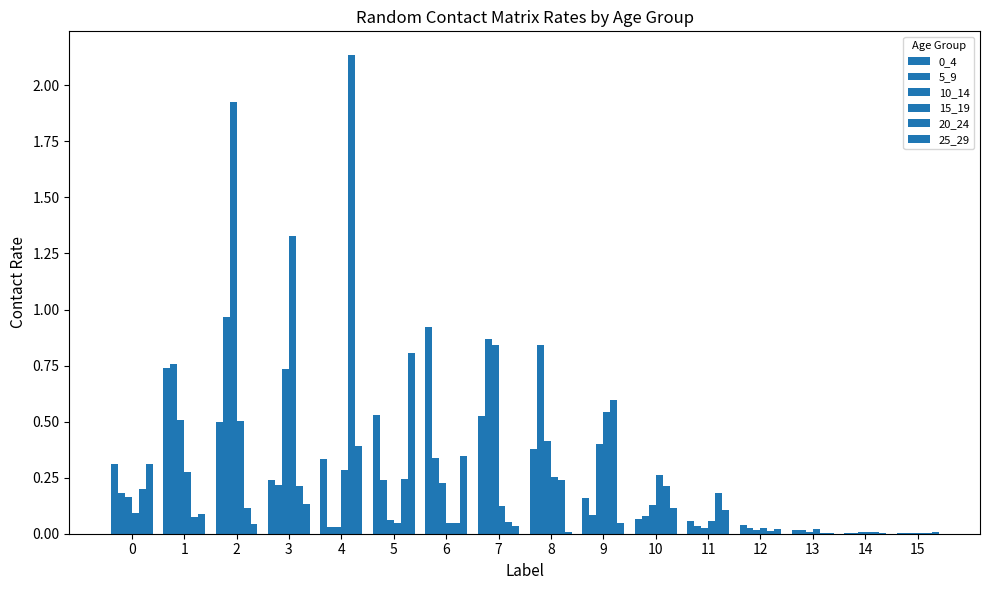

At 6, list the series in order from largest to smallest.

0_4, 25_29, 5_9, 10_14, 15_19, 20_24